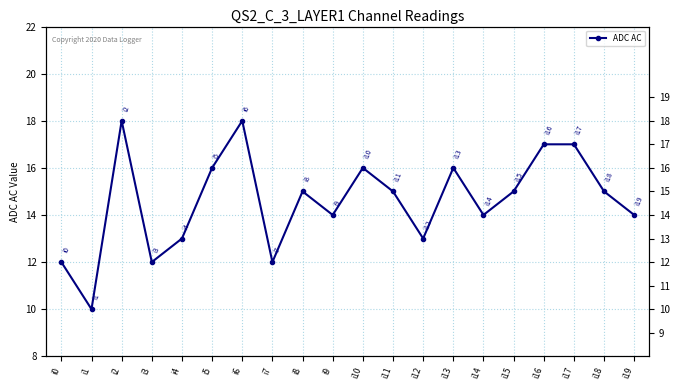

Reading right to left, transcribe all the data shown in this chart.

14	15	17	17	15	14	16	13	15	16	14	15	12	18	16	13	12	18	10	12